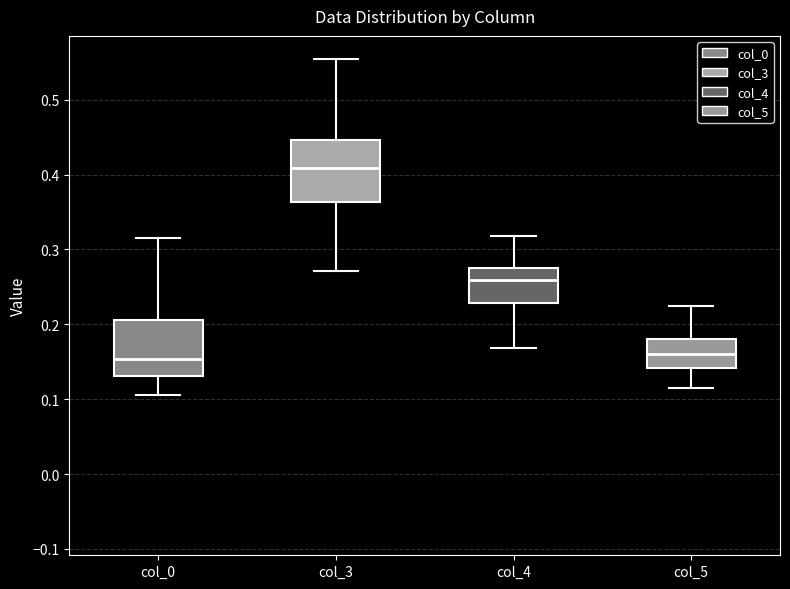

Where is the upper edge of the box for col_3 on the y-axis? The values are not printed on the chart, so give them approximately, as read against the axis.

0.45